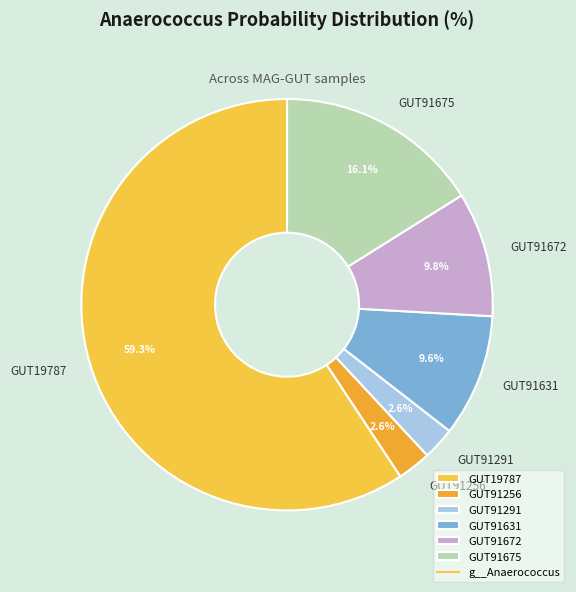

How many slices are in this pie chart?

6